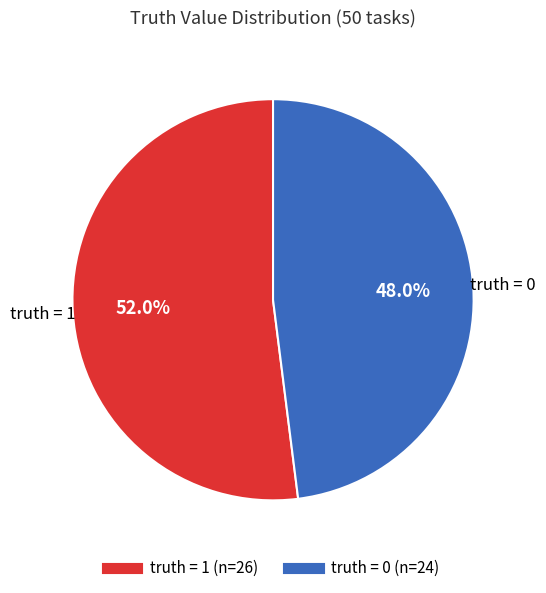

Is there any slice that represents more than half of the pie?

Yes